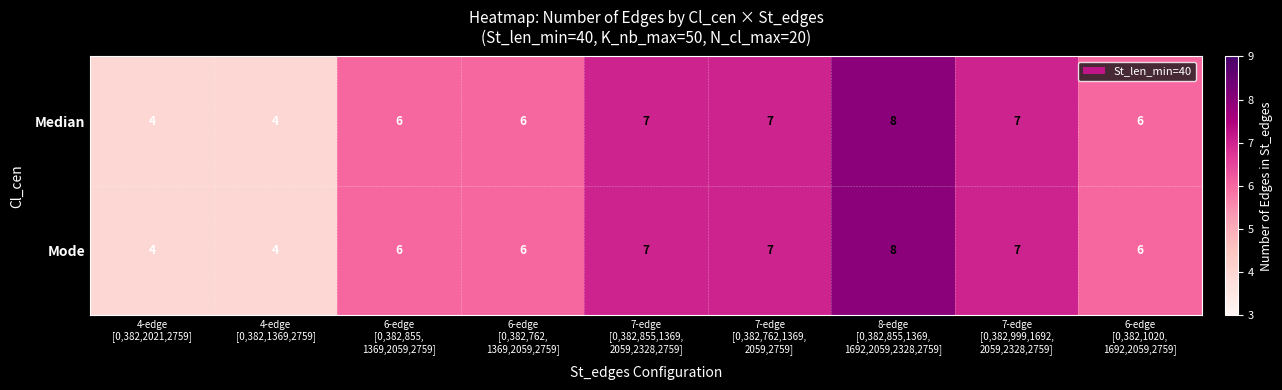

What is the maximum value shown in the chart?

8